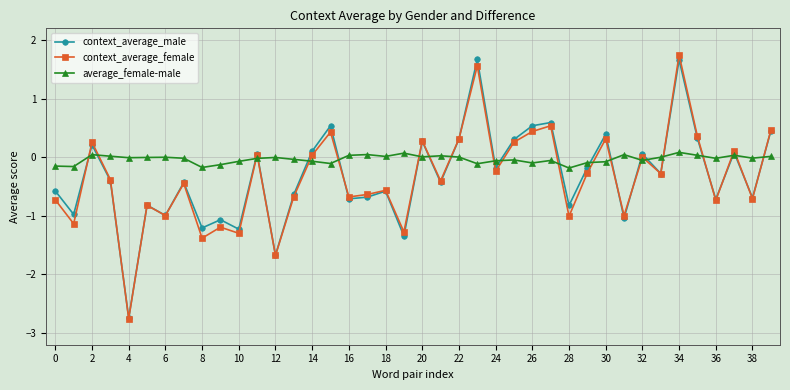

Which series ends up on top after the final intersection of context_average_female and average_female-male?

context_average_female